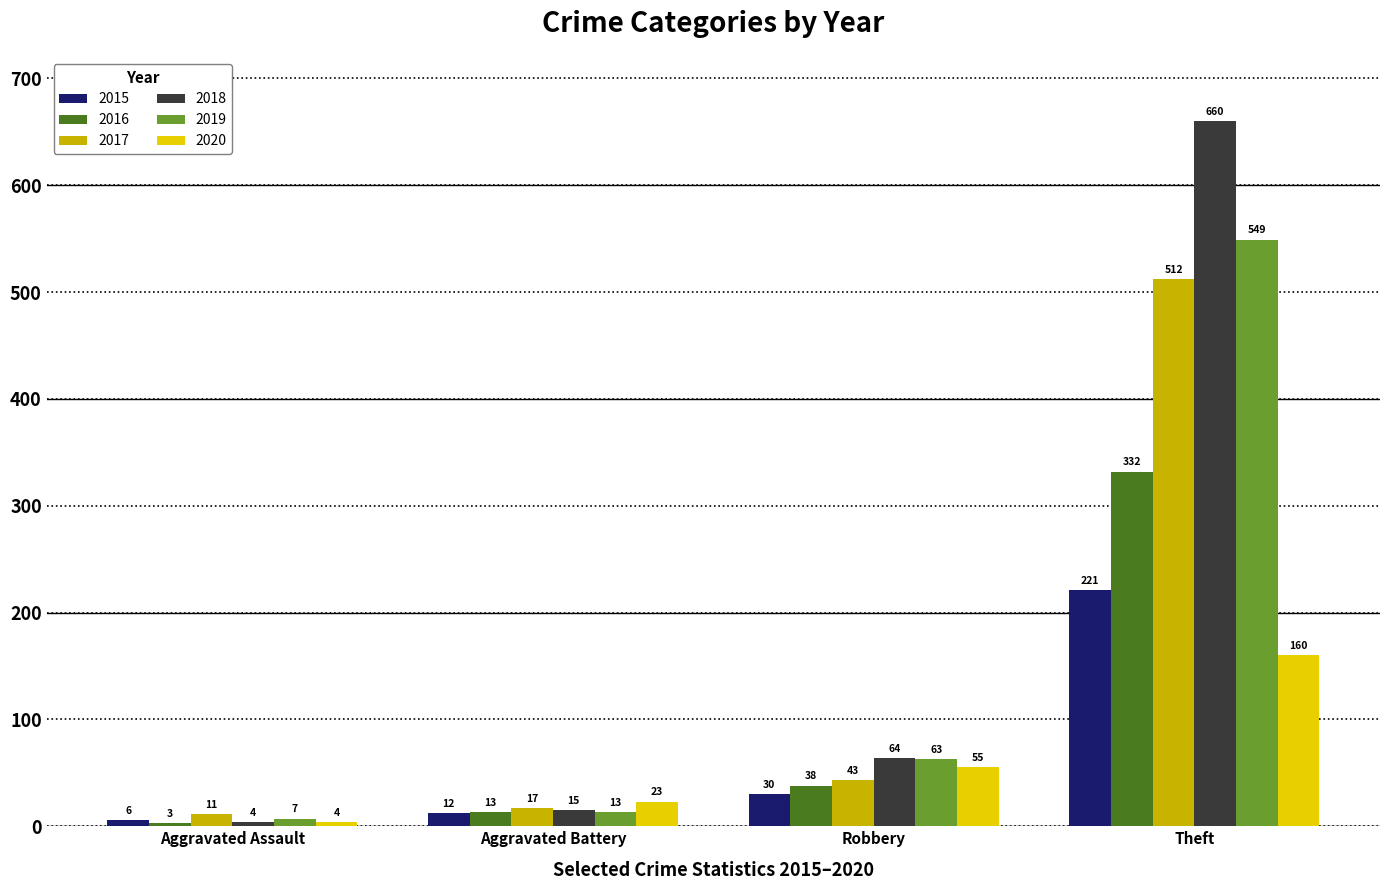

Reading right to left, list all the values displayed in this chart.

2015: 221	30	12	6
2016: 332	38	13	3
2017: 512	43	17	11
2018: 660	64	15	4
2019: 549	63	13	7
2020: 160	55	23	4